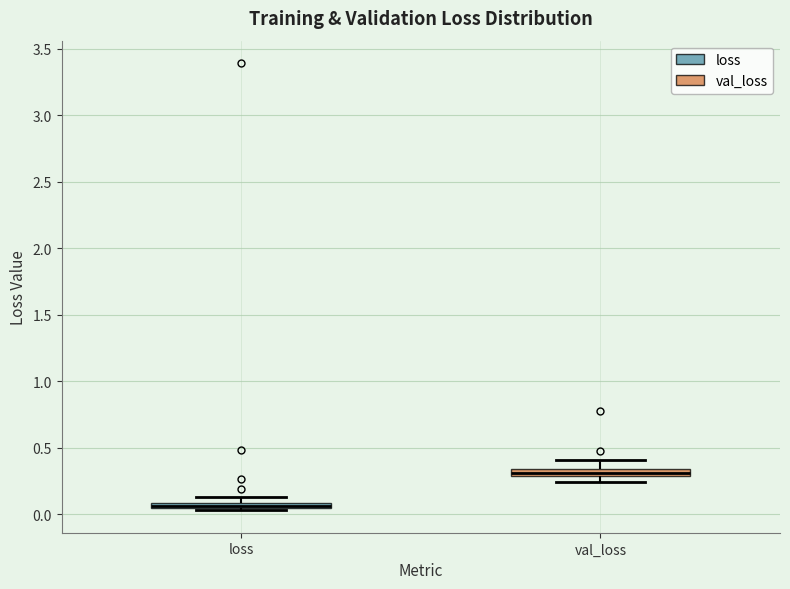

Where is the upper edge of the box for loss on the y-axis? The values are not printed on the chart, so give them approximately, as read against the axis.

0.10